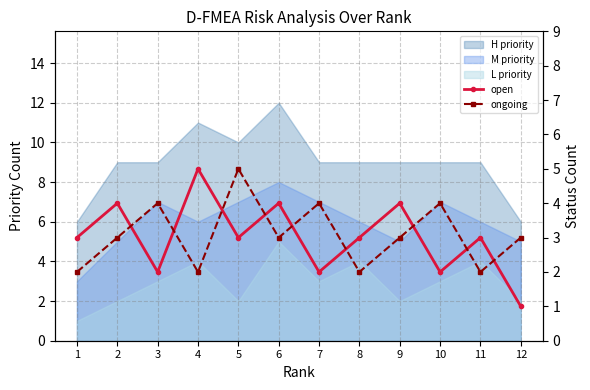

Which category has the highest value in the open series?

4